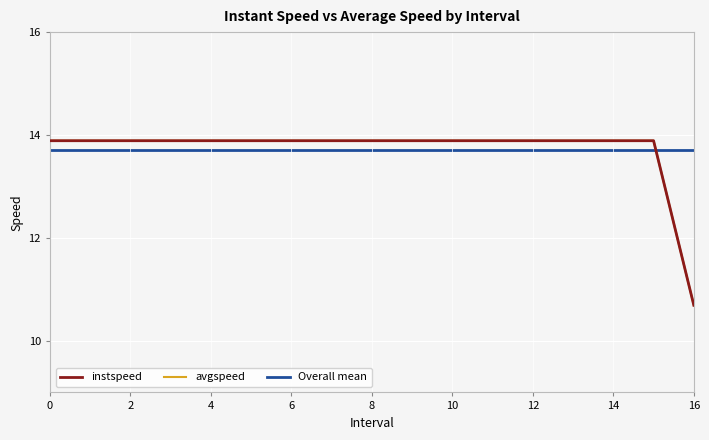

How many values in the instspeed series are below 13?

1